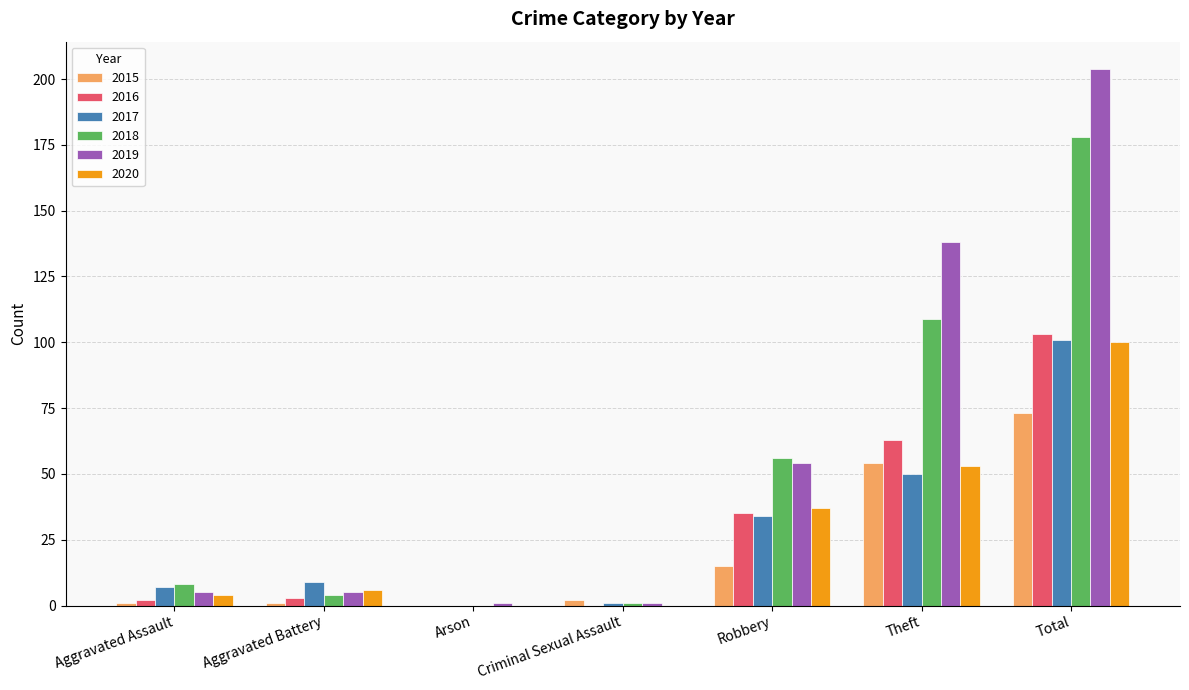

Is the value of 2015 at Robbery greater than the value of 2018 at Arson?

Yes